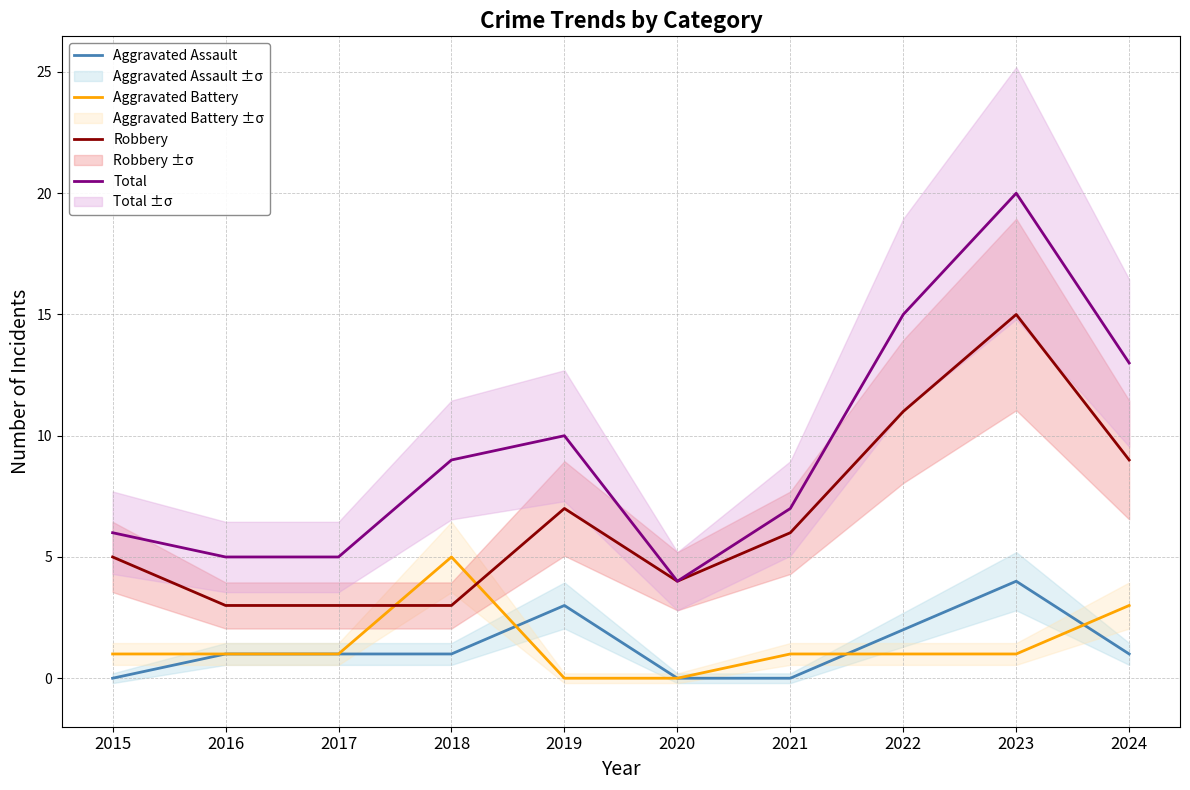

Which category has the highest value across all series?

2023